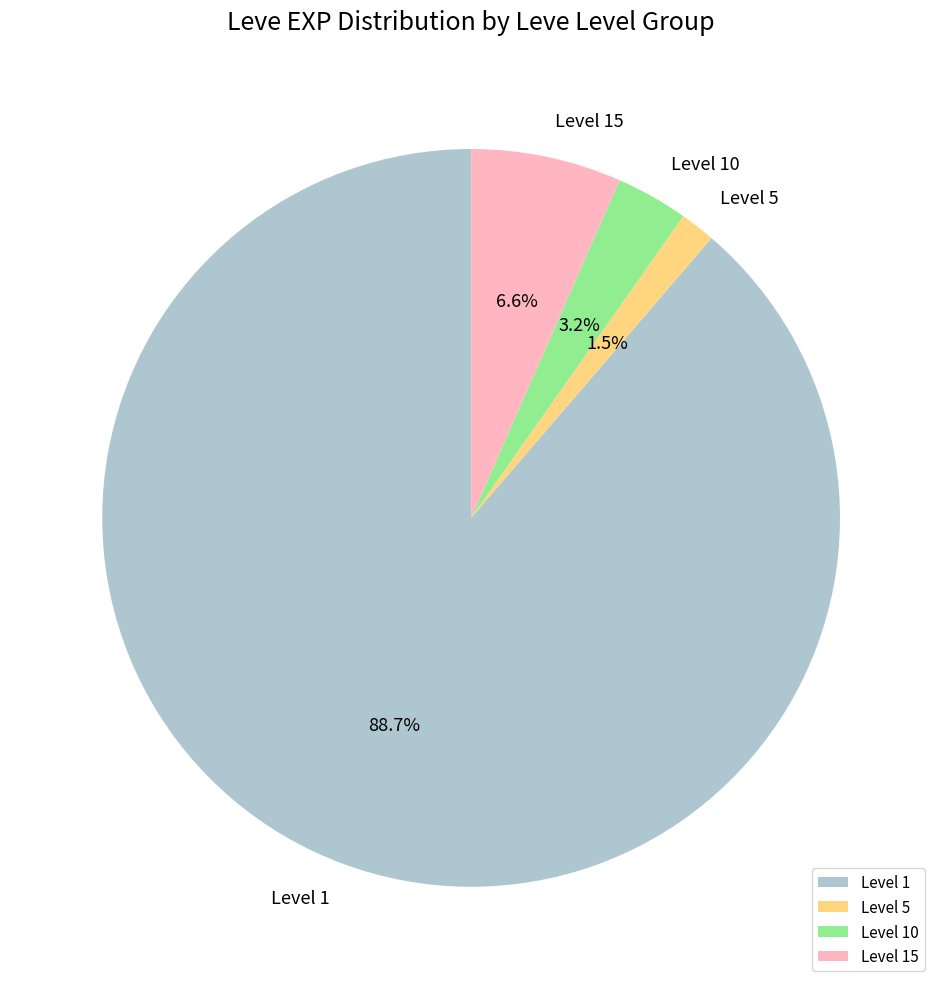

How many segments does this pie chart have?

4